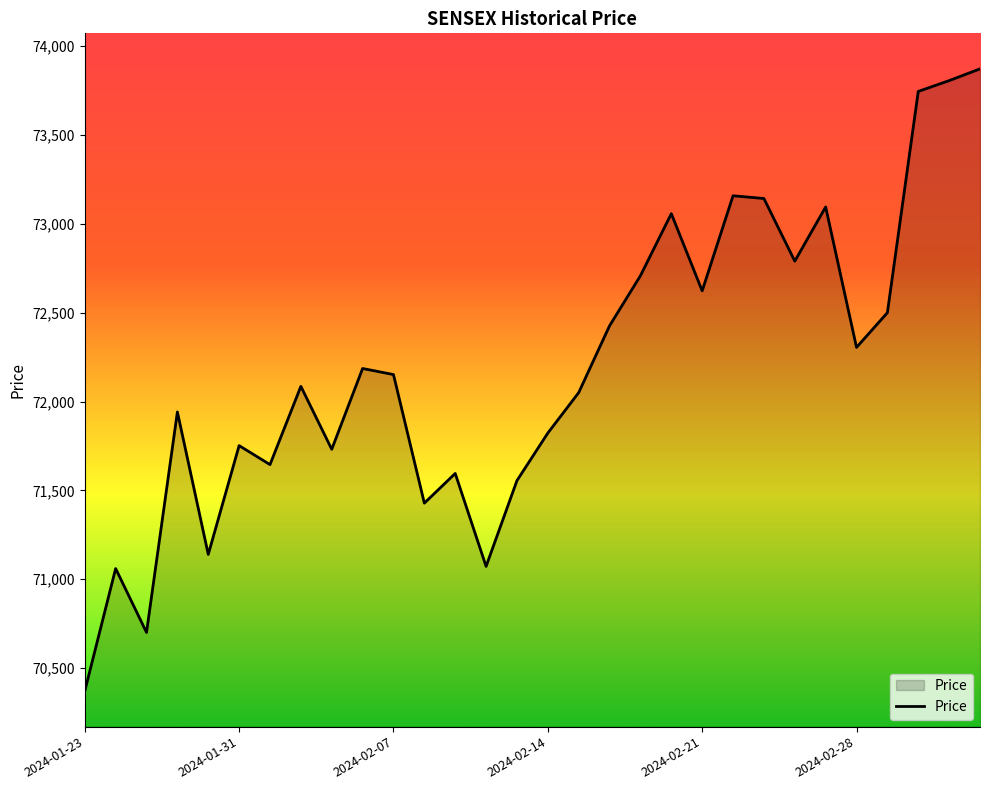

What is the smallest value displayed?

70370.6